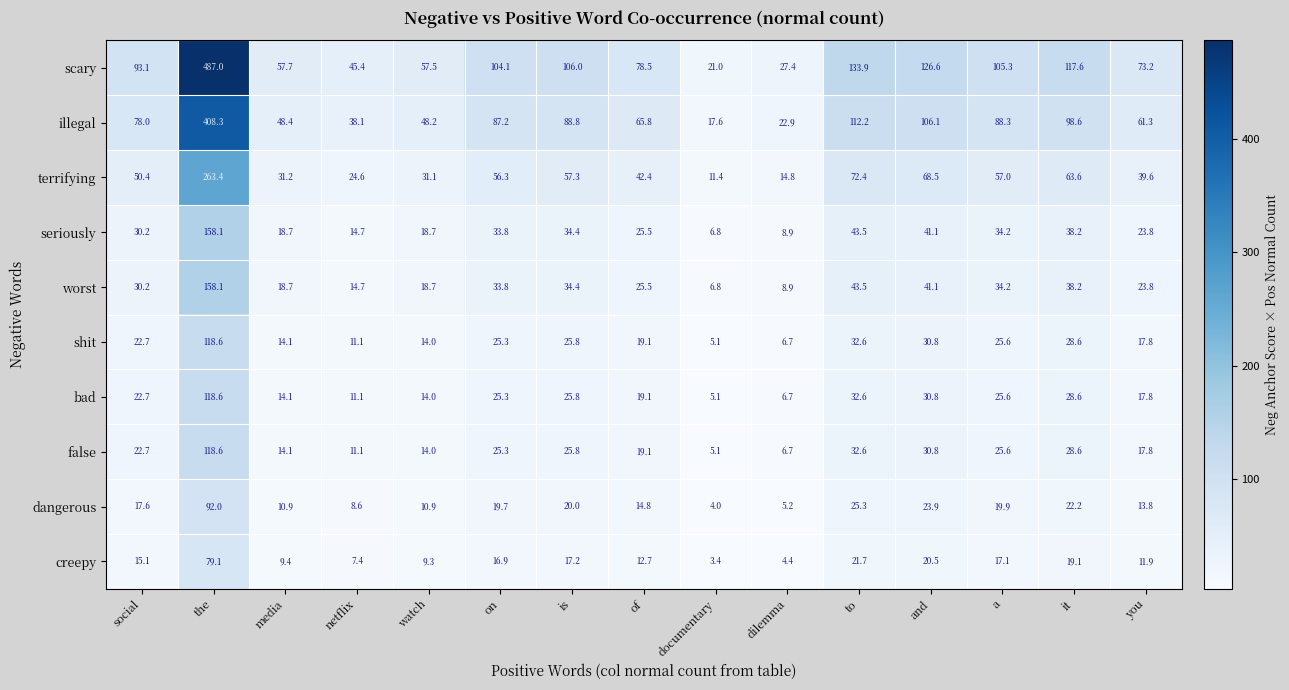

At which category is the sum across all series the highest?

the